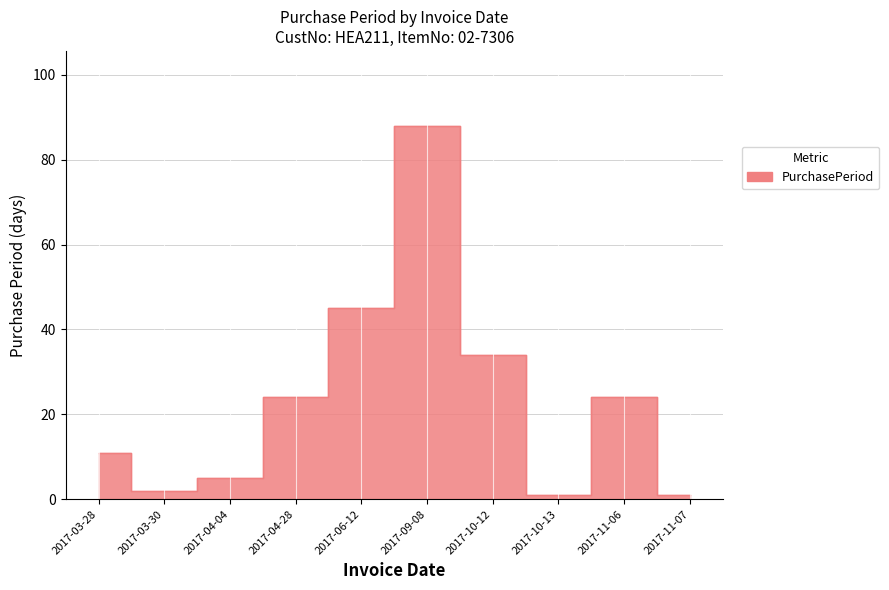

What is the sum of the values at 2017-06-12 and 2017-04-28?

69